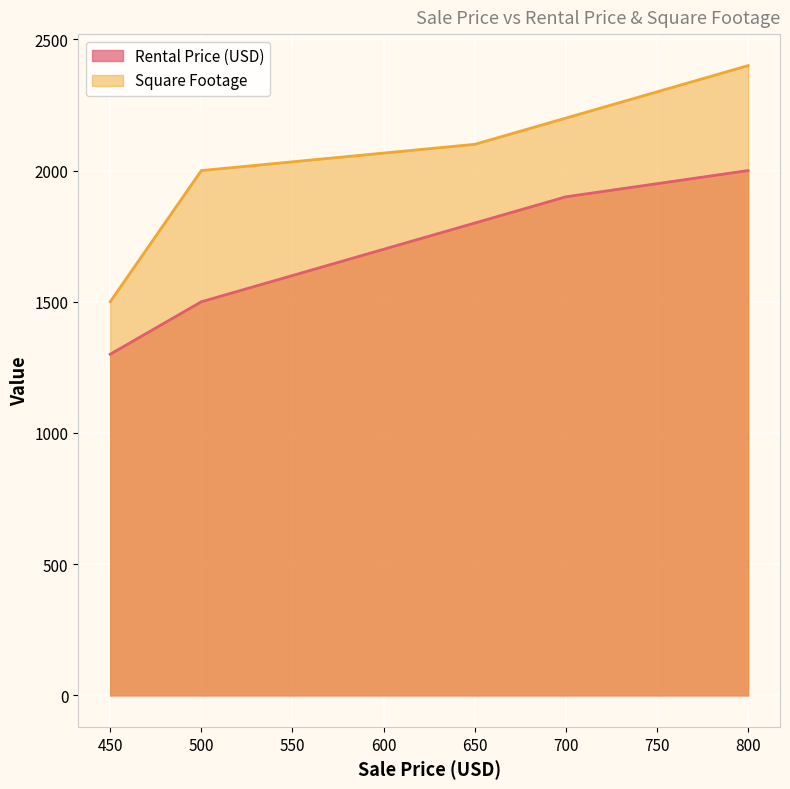

Which label corresponds to the largest value in the chart?

800